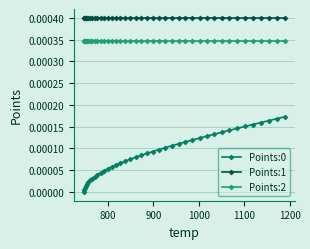

How many distinct data groups are displayed?

3